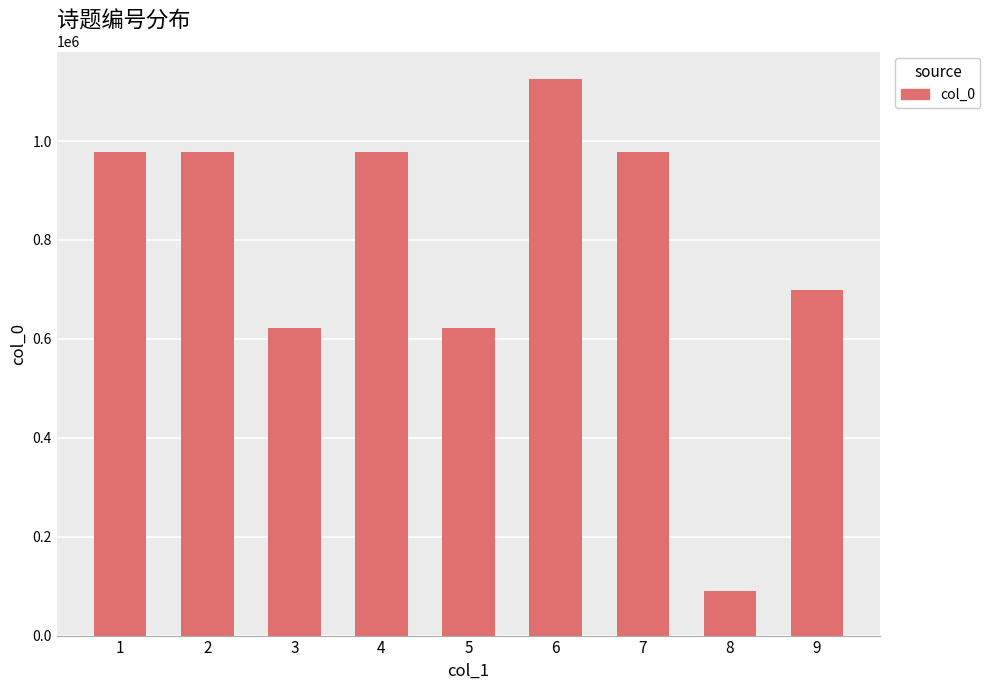

Is it true that the value at 5 is 1089797?

False